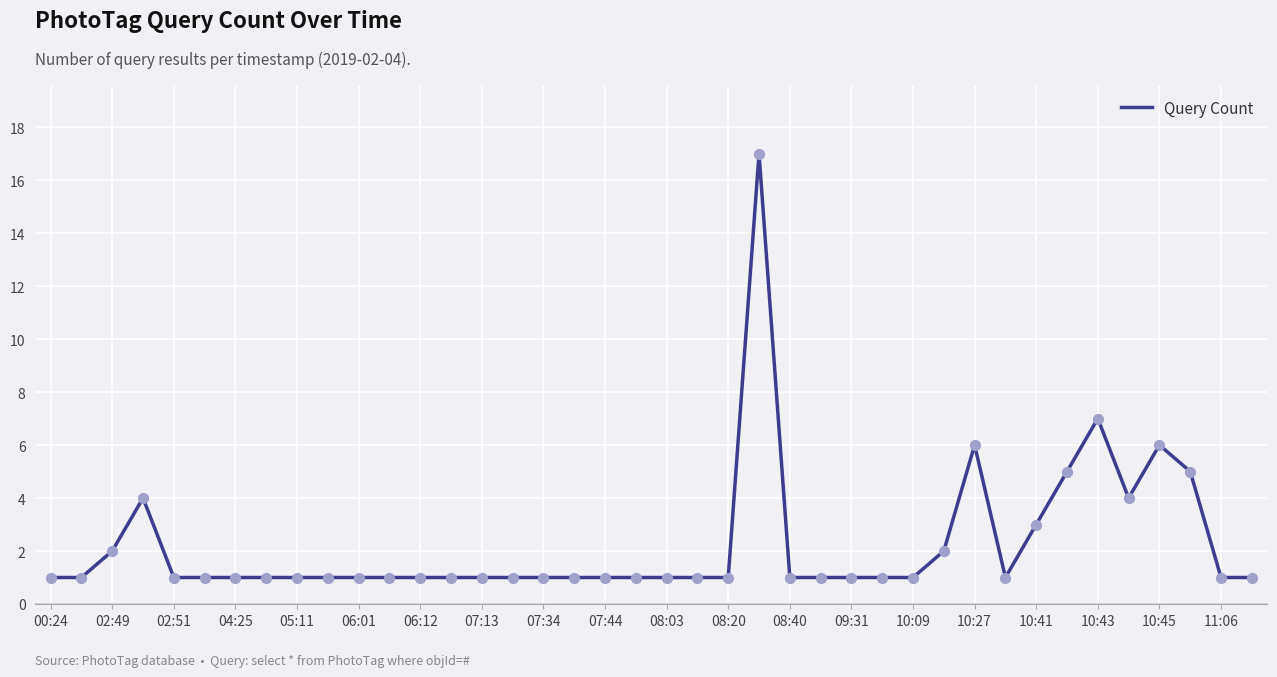

What is the greatest value displayed?

17